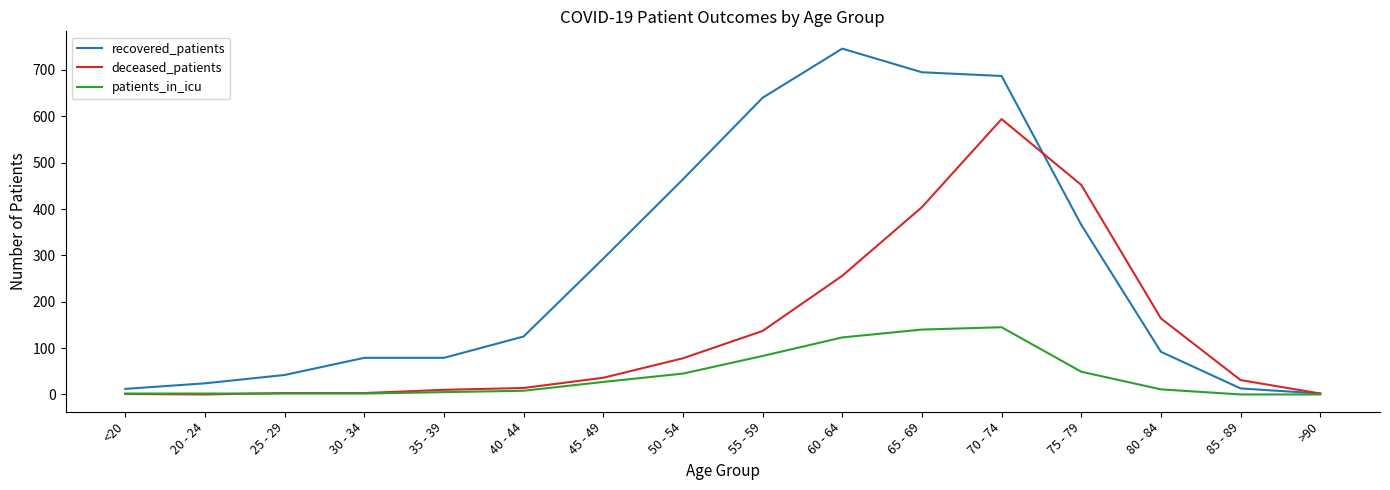

The value of deceased_patients at 20 - 24 is 0. True or false?

True